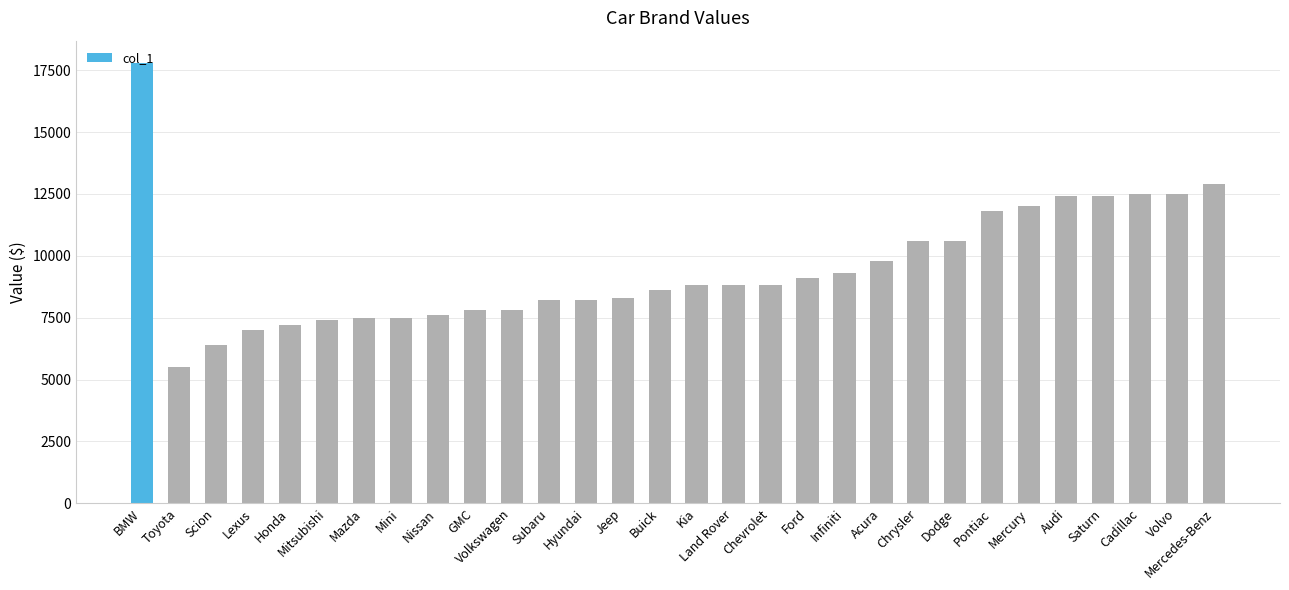

What is the label of the 27th bar from the right?

Lexus